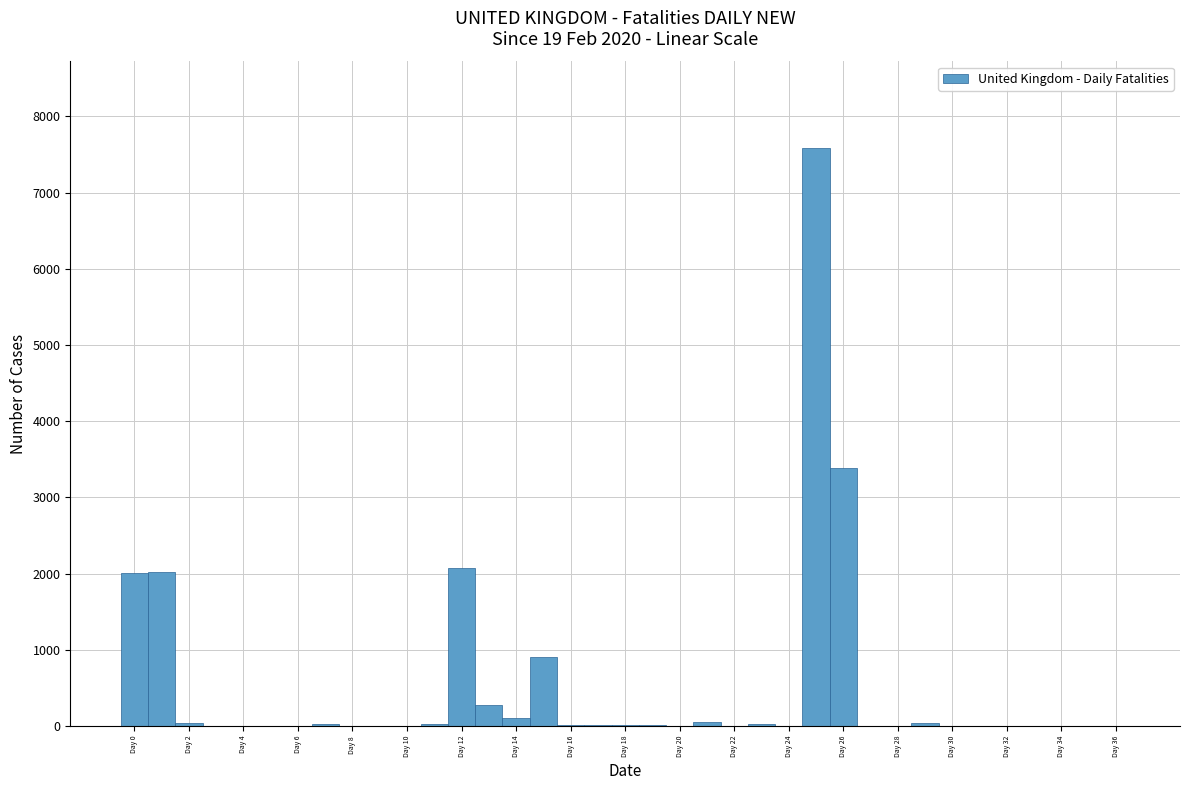

Over which range of the x-axis is the bar tallest?

24.5 to 25.5